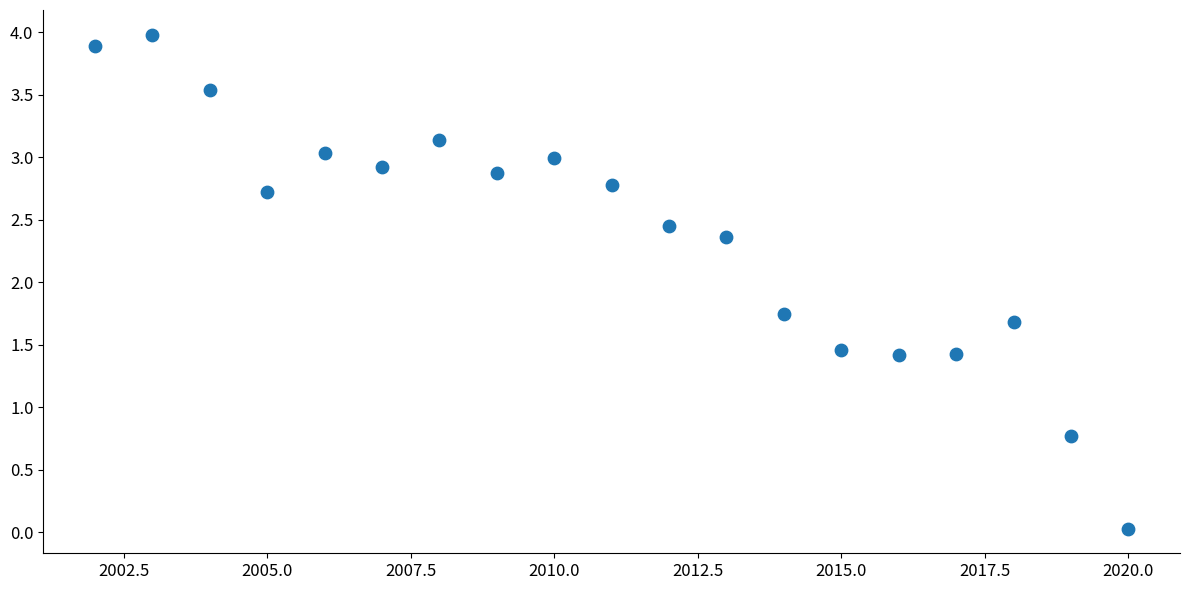

What is the range of X values (max minus min)?

18.0